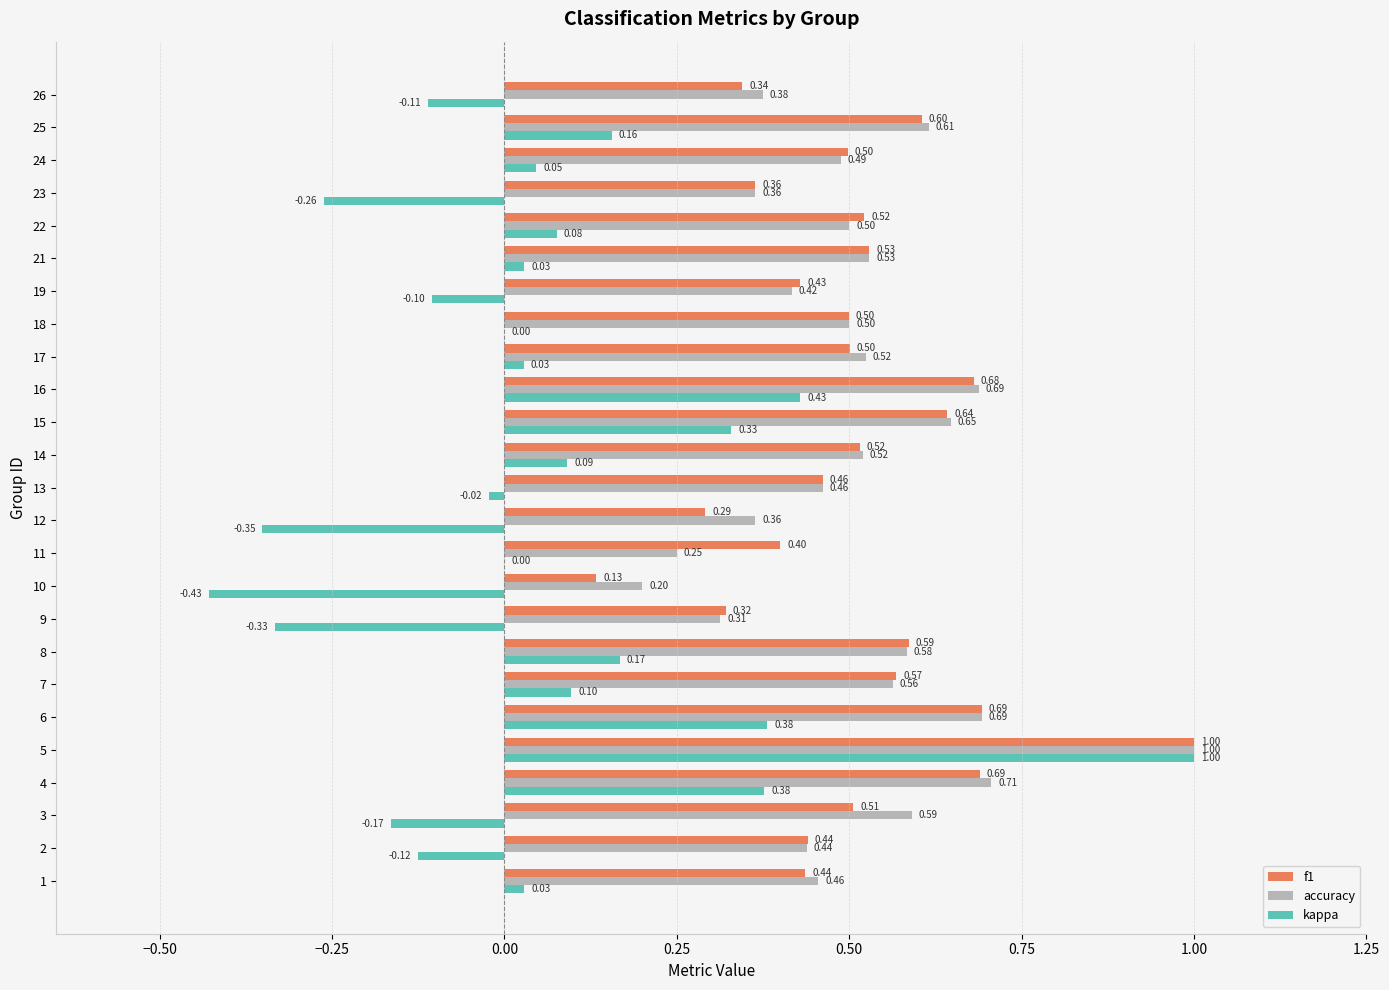

What is the sum of the accuracy values at 23 and 5?

1.4